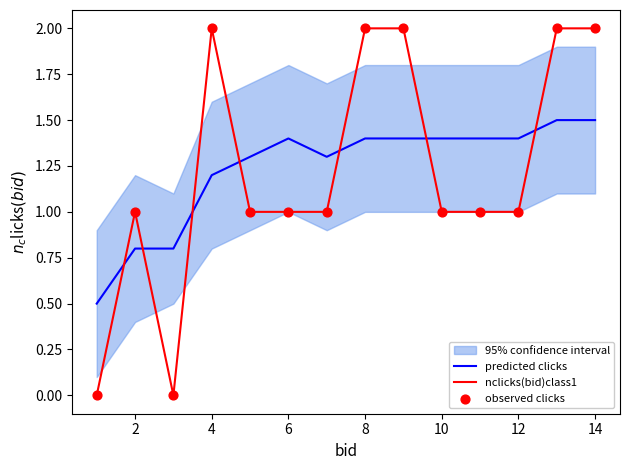

Which series has the widest spread of Y values?

nclicks(bid)class1